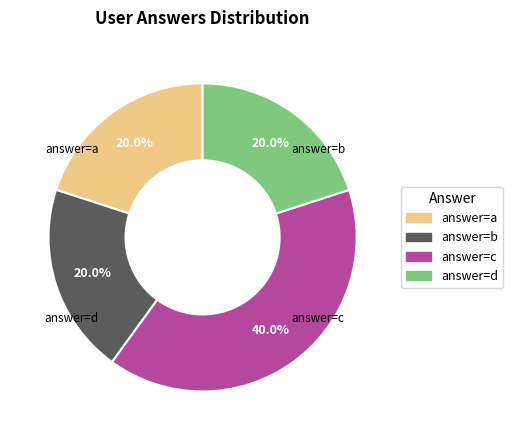

Is there any slice that represents more than half of the pie?

No